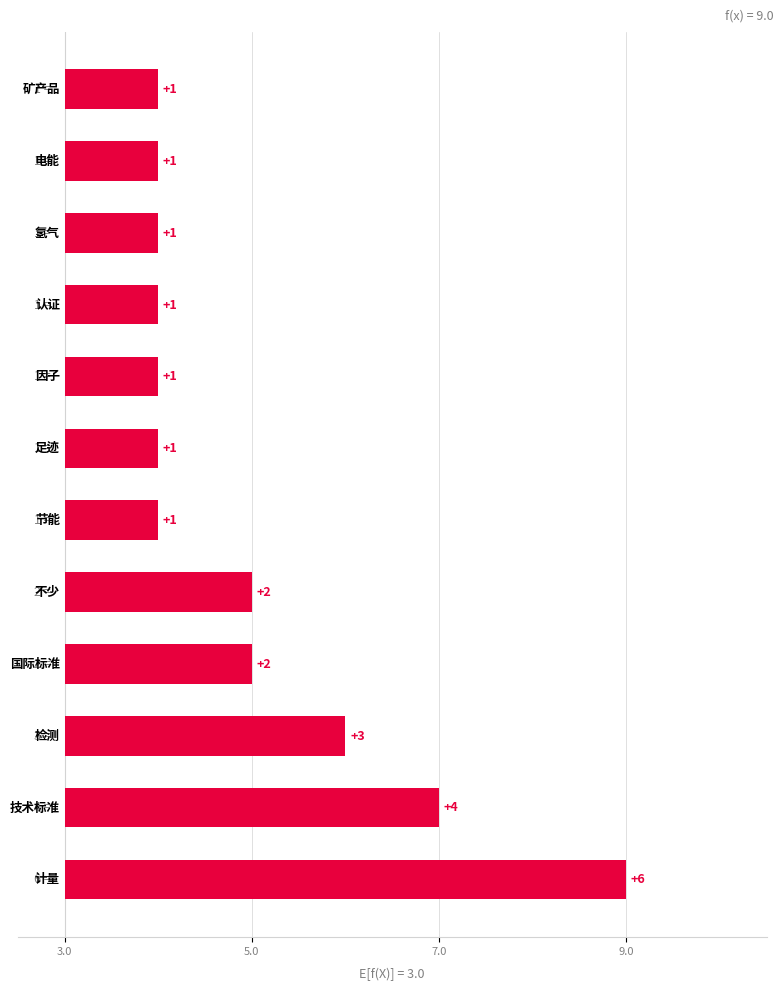

How many distinct data groups are displayed?

1